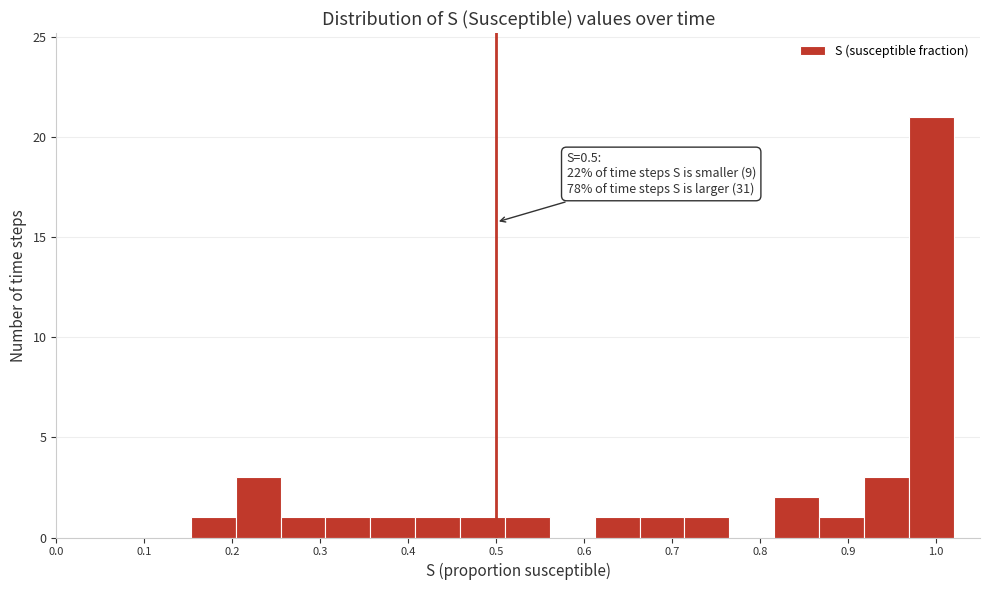

Which range on the x-axis has the tallest bar?

0.969 to 1.020